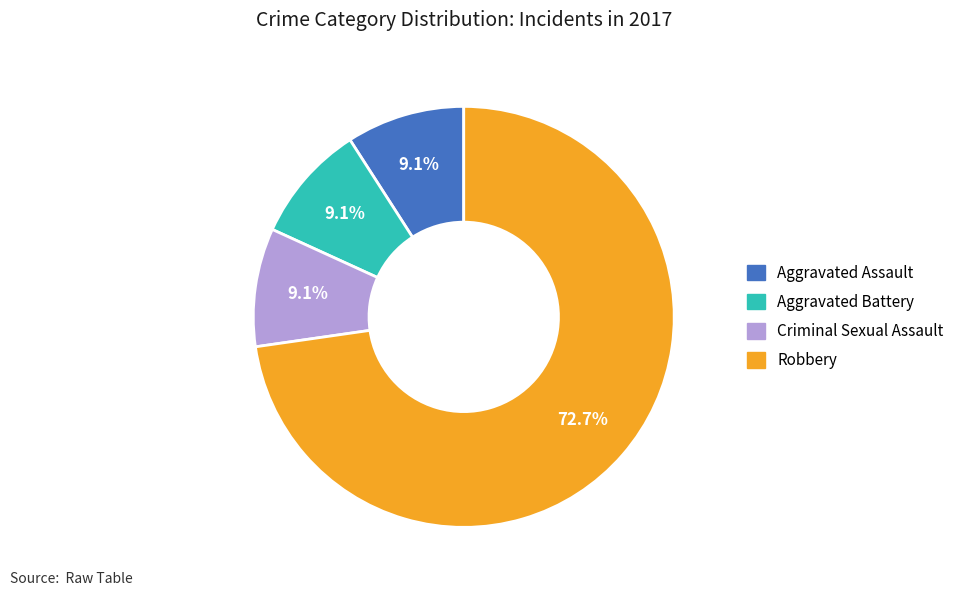

Does any single category account for the majority?

Yes